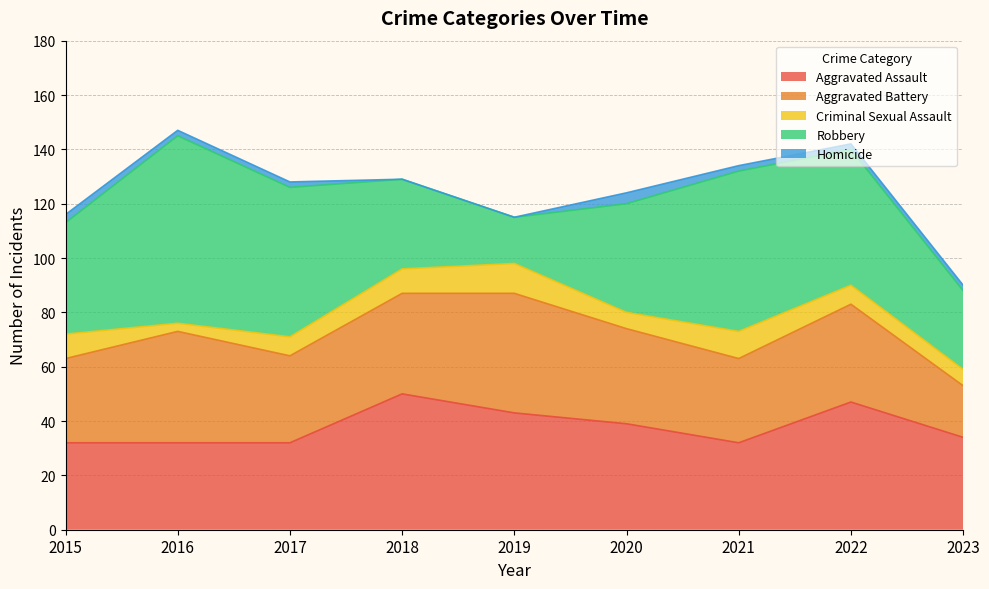

Rank the series at 2018 from highest to lowest value.

Aggravated Assault, Aggravated Battery, Robbery, Criminal Sexual Assault, Homicide